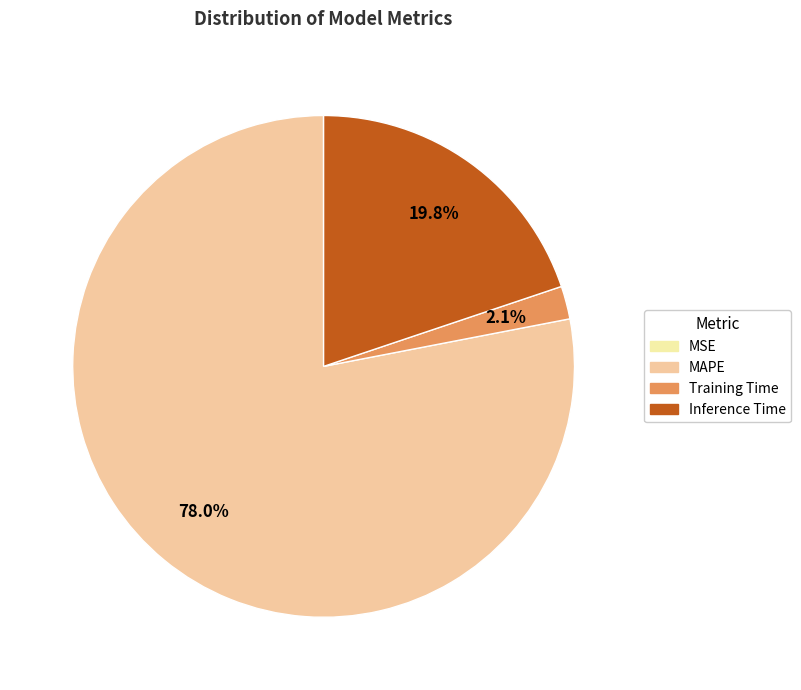

Is there a majority slice in this chart?

Yes